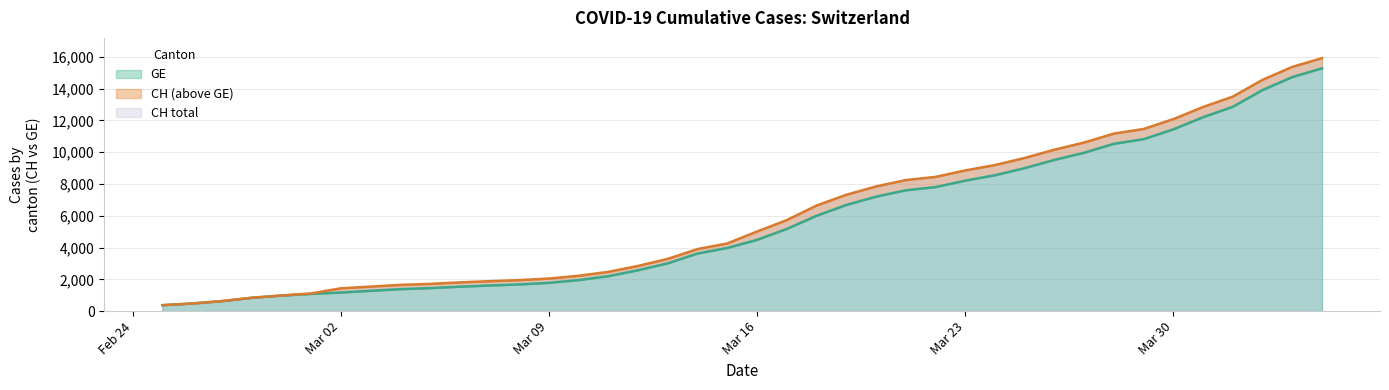

Count the number of data series in this chart.

2